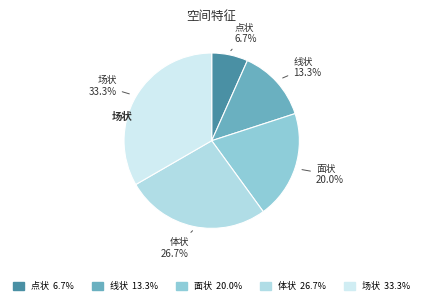

What portion of the pie excludes 点状?

93.3%